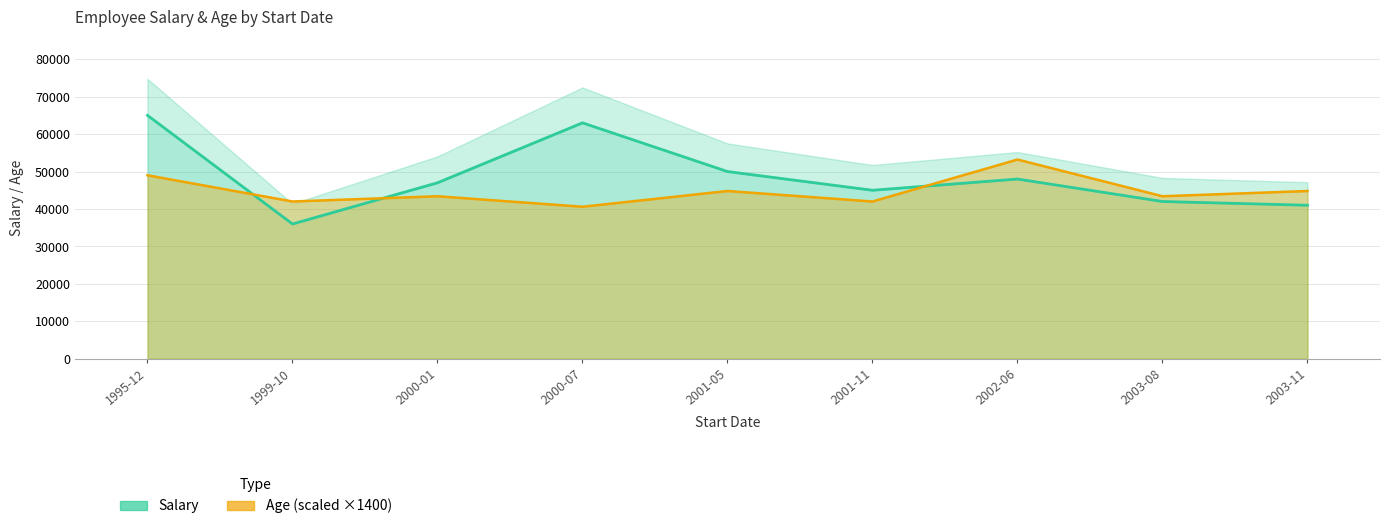

Which series has the largest range (max minus min)?

Salary